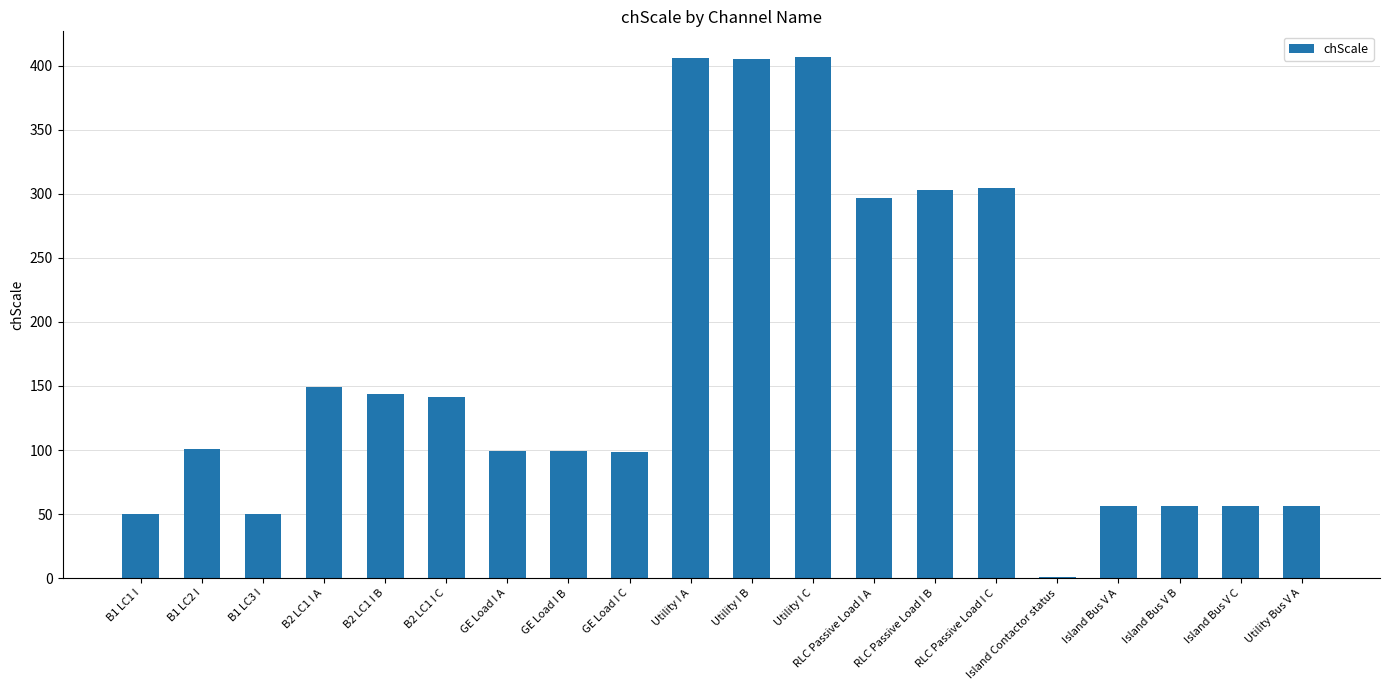

The value at Utility I C is 406.6. True or false?

True